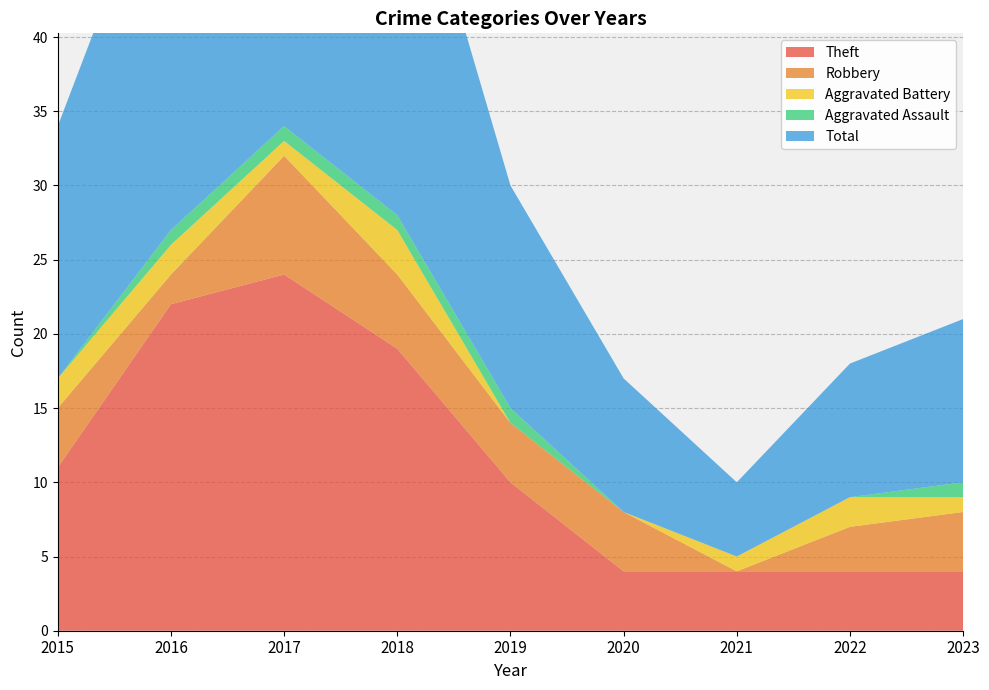

Reading left to right, list all the values displayed in this chart.

Theft: 11	22	24	19	10	4	4	4	4
Robbery: 4	2	8	5	4	4	0	3	4
Aggravated Battery: 2	2	1	3	0	0	1	2	1
Aggravated Assault: 0	1	1	1	1	0	0	0	1
Total: 17	27	35	28	15	9	5	9	11